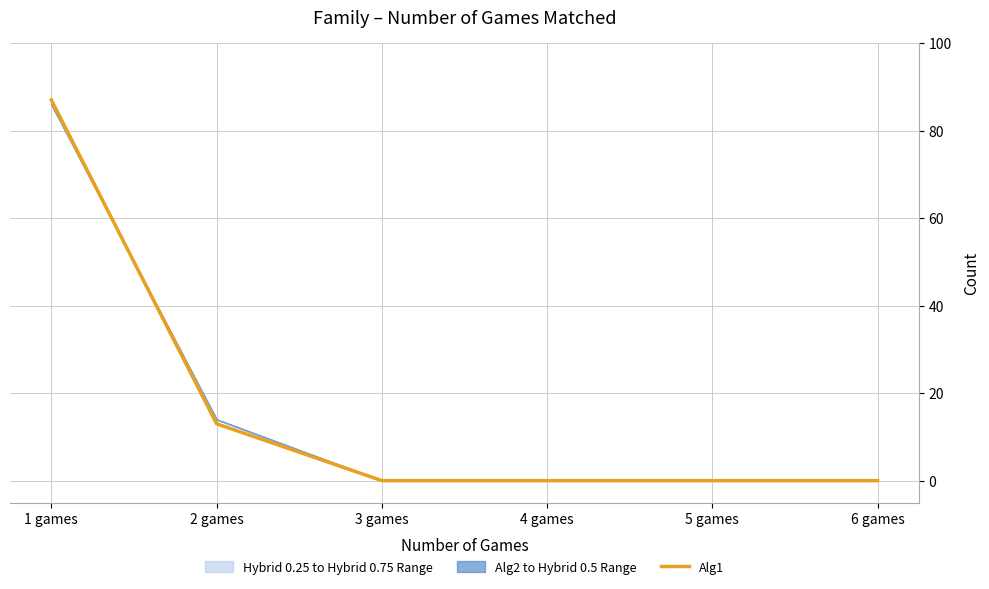

Reading left to right, extract all data points from this chart.

87	13	0	0	0	0